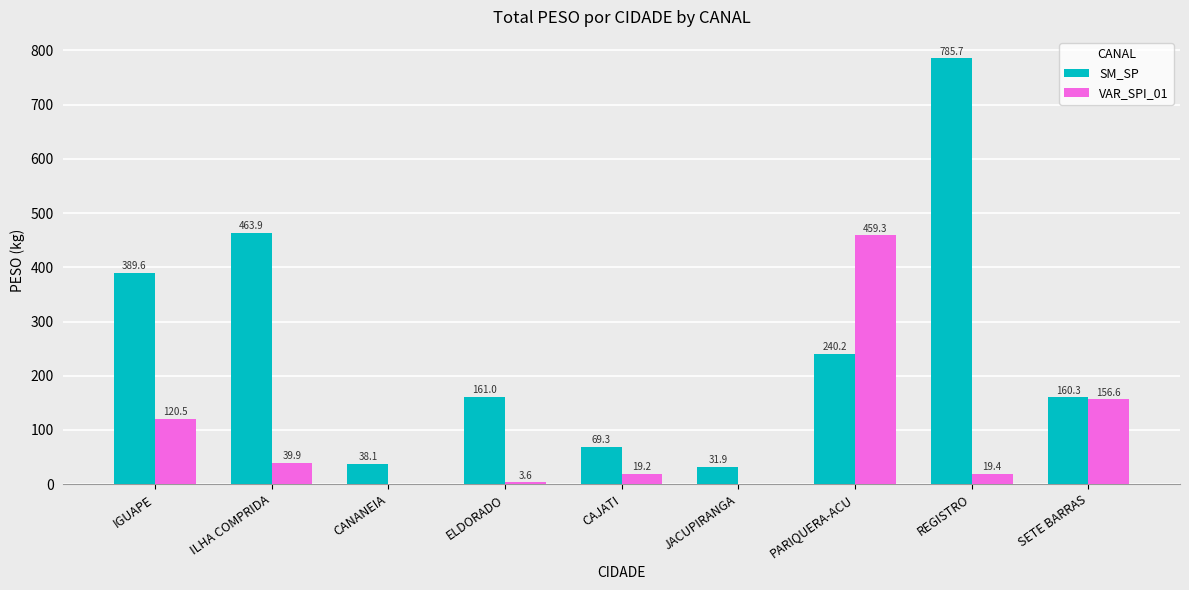

Is it true that SM_SP equals 259.6 at SETE BARRAS?

False